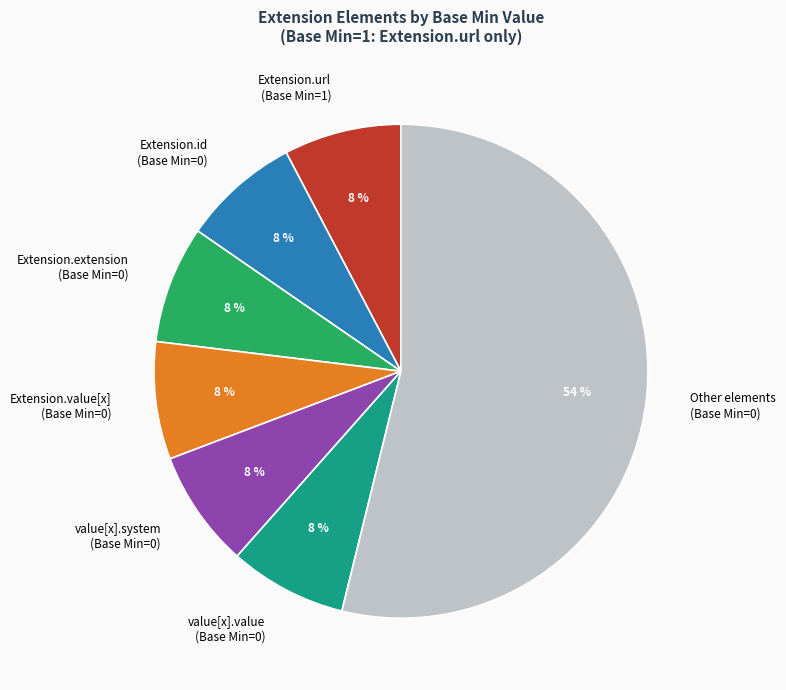

Does Extension.id (Base Min=0) account for over 50% of the chart?

No